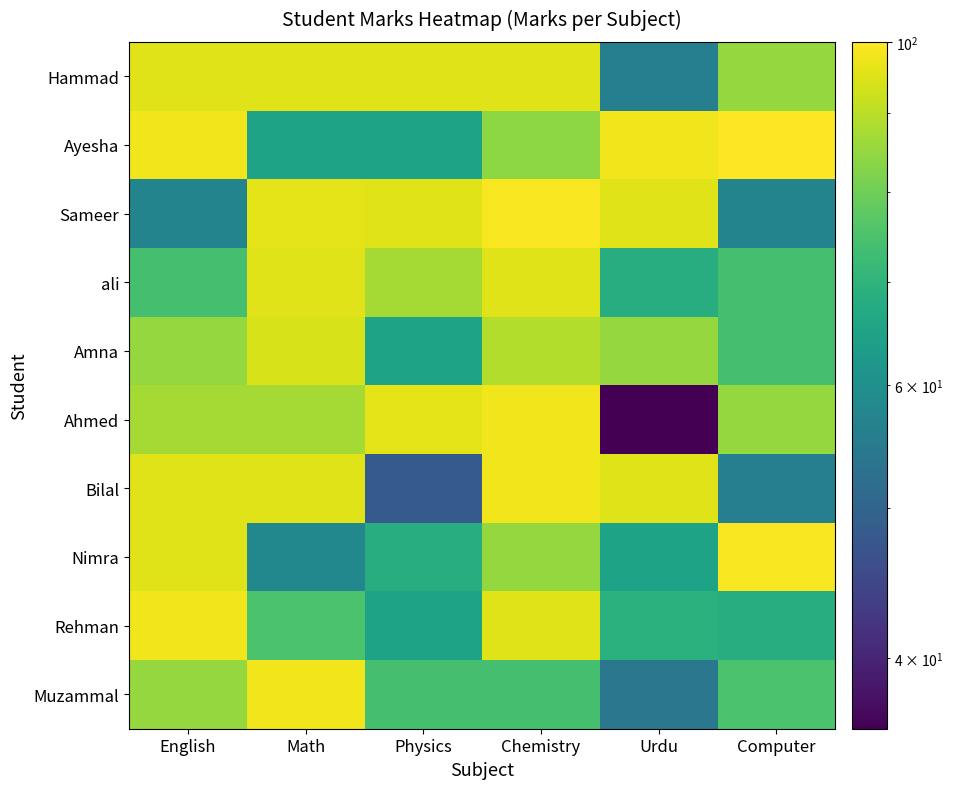

Rank the series at Math from highest to lowest value.

Muzammal, Sameer, Hammad, ali, Bilal, Amna, Ahmed, Rehman, Ayesha, Nimra